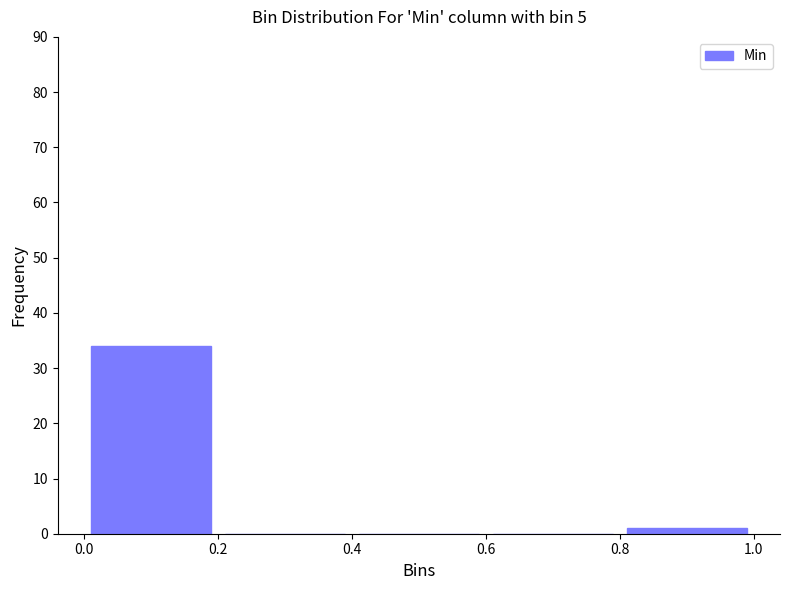

Which range on the x-axis has the tallest bar?

0.0 to 0.2